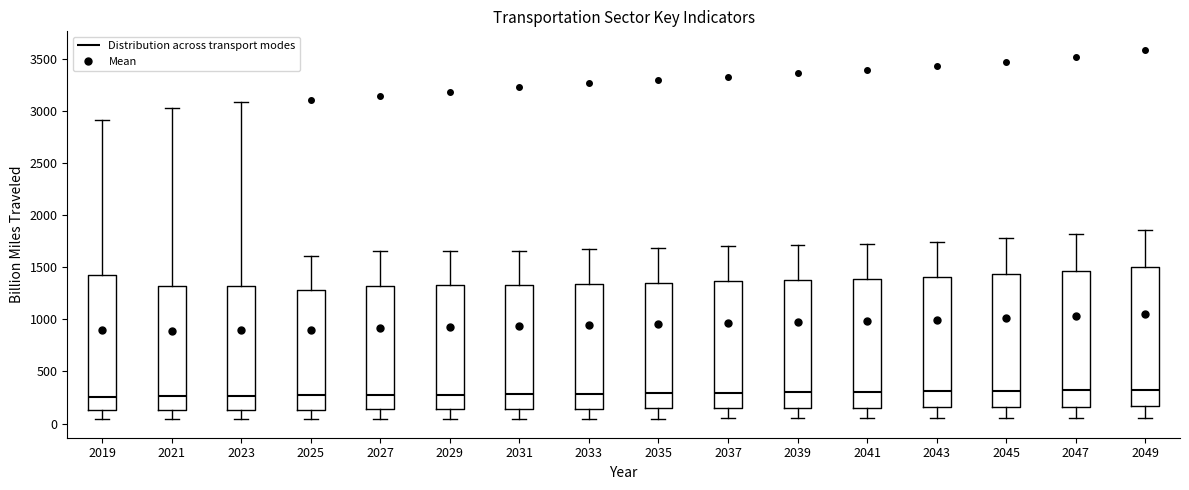

Where does the lower whisker of the box at x = 2023 end on the y-axis? The values are not printed on the chart, so give them approximately, as read against the axis.

50